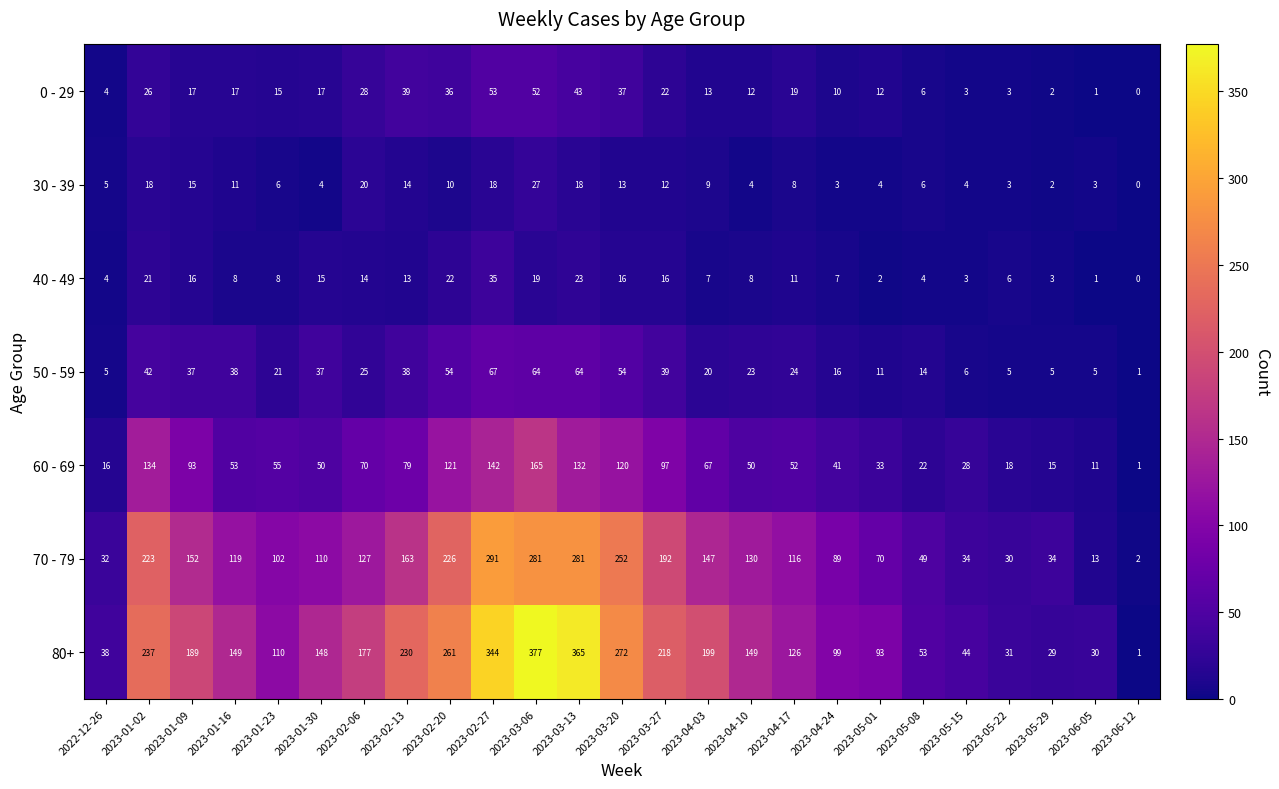

Which category has the highest value across all series?

2023-03-06